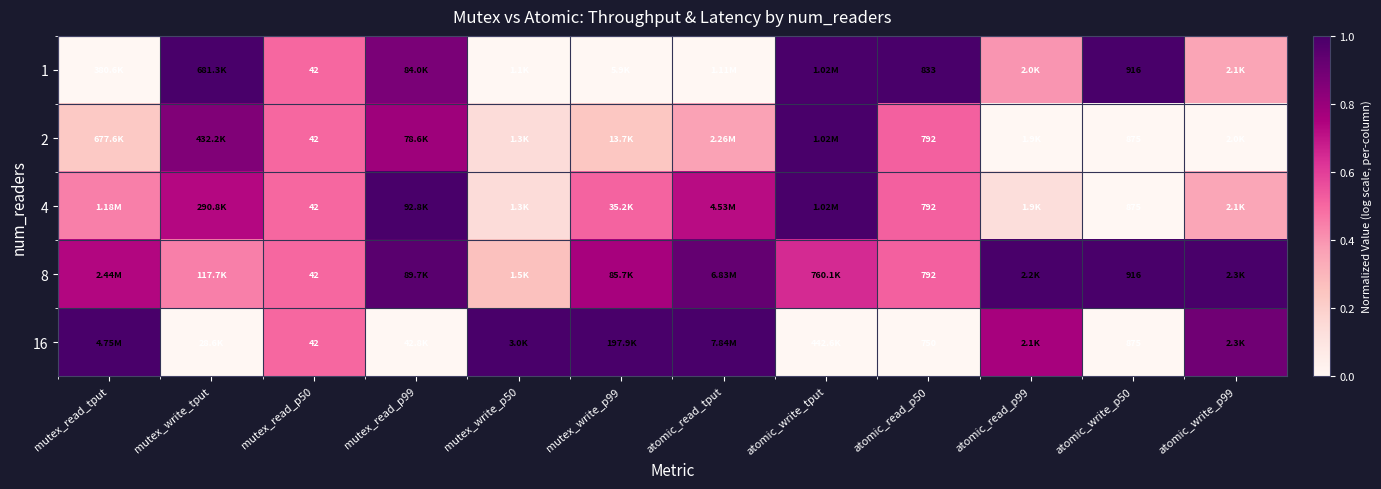

Between mutex_write_tput and atomic_write_p50, which is larger?

mutex_write_tput